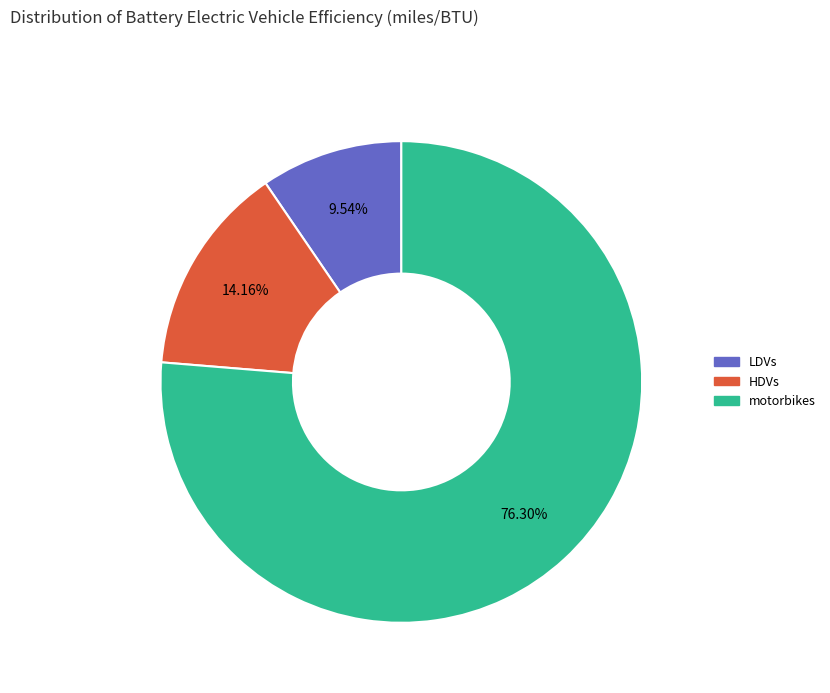

The motorbikes slice represents 76% of the pie. True or false?

True